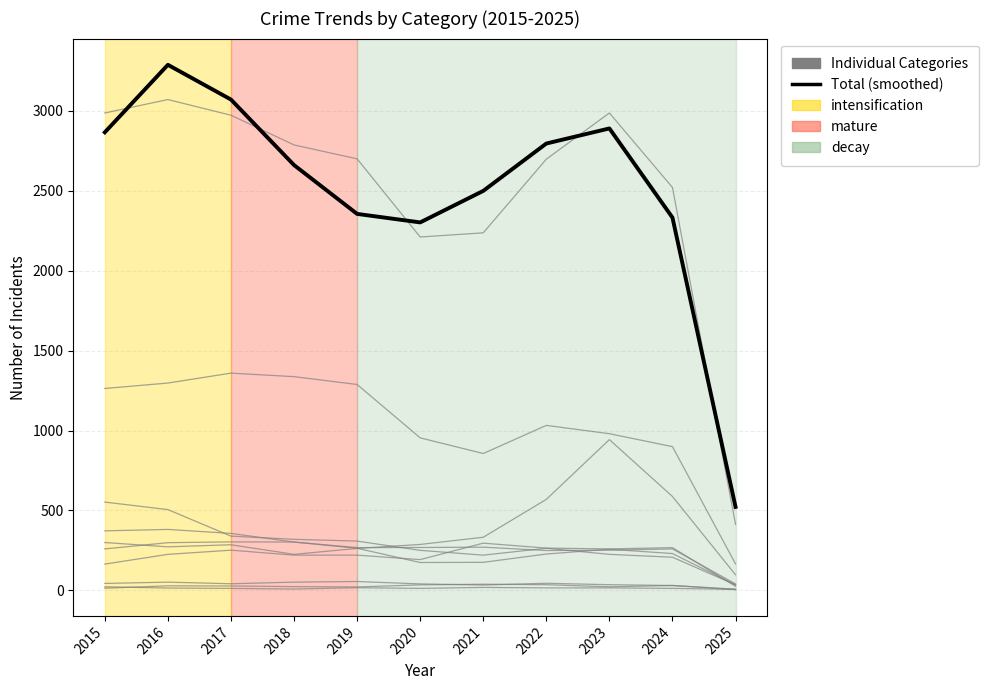

At which category does Total (smoothed) reach its first local peak?

2016